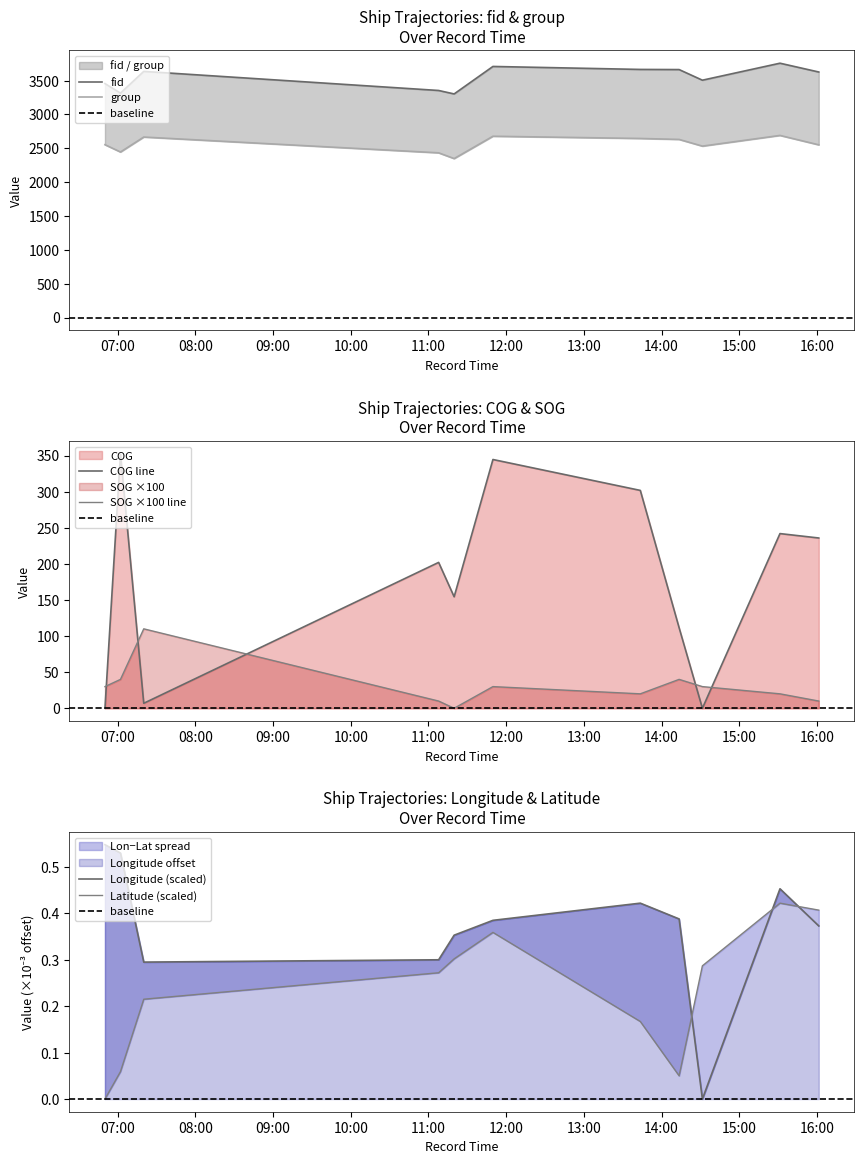

Between 2024-04-16 06:50:08 and 2024-04-16 14:13:33, which series saw the biggest shift?

fid